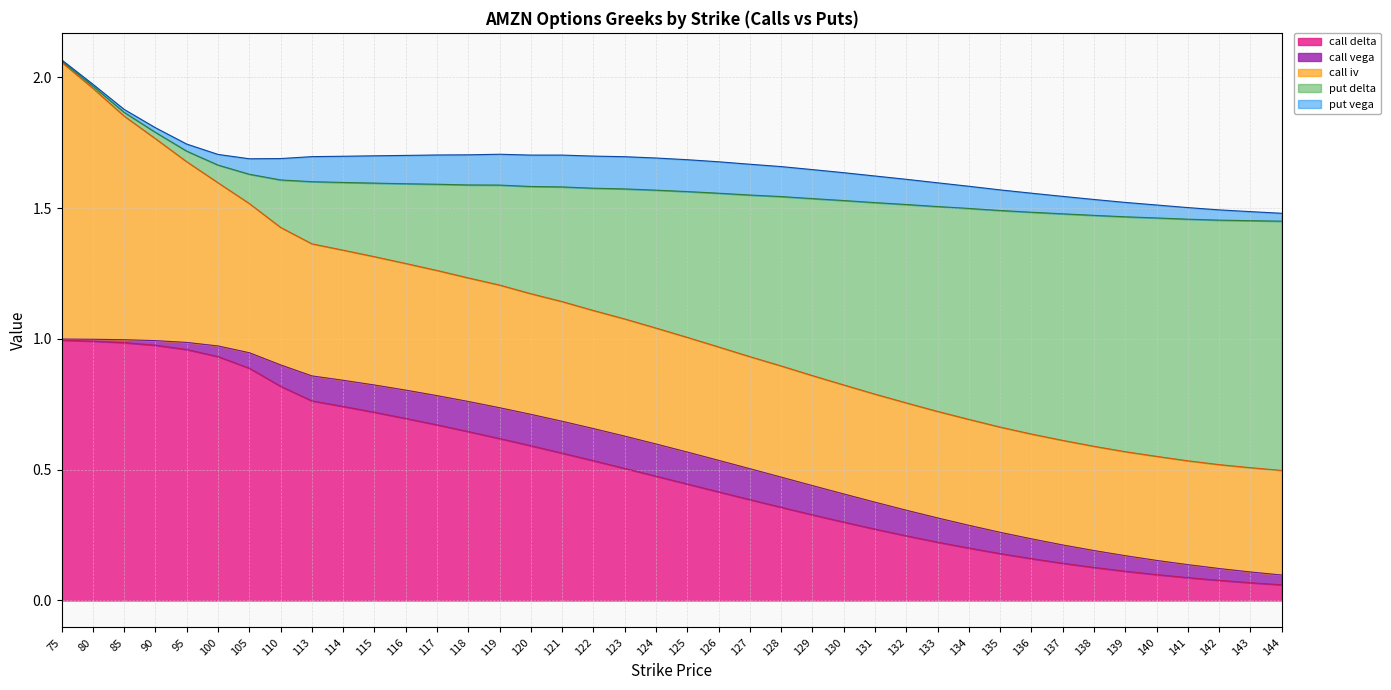

What is the maximum value for put_delta?

1.0